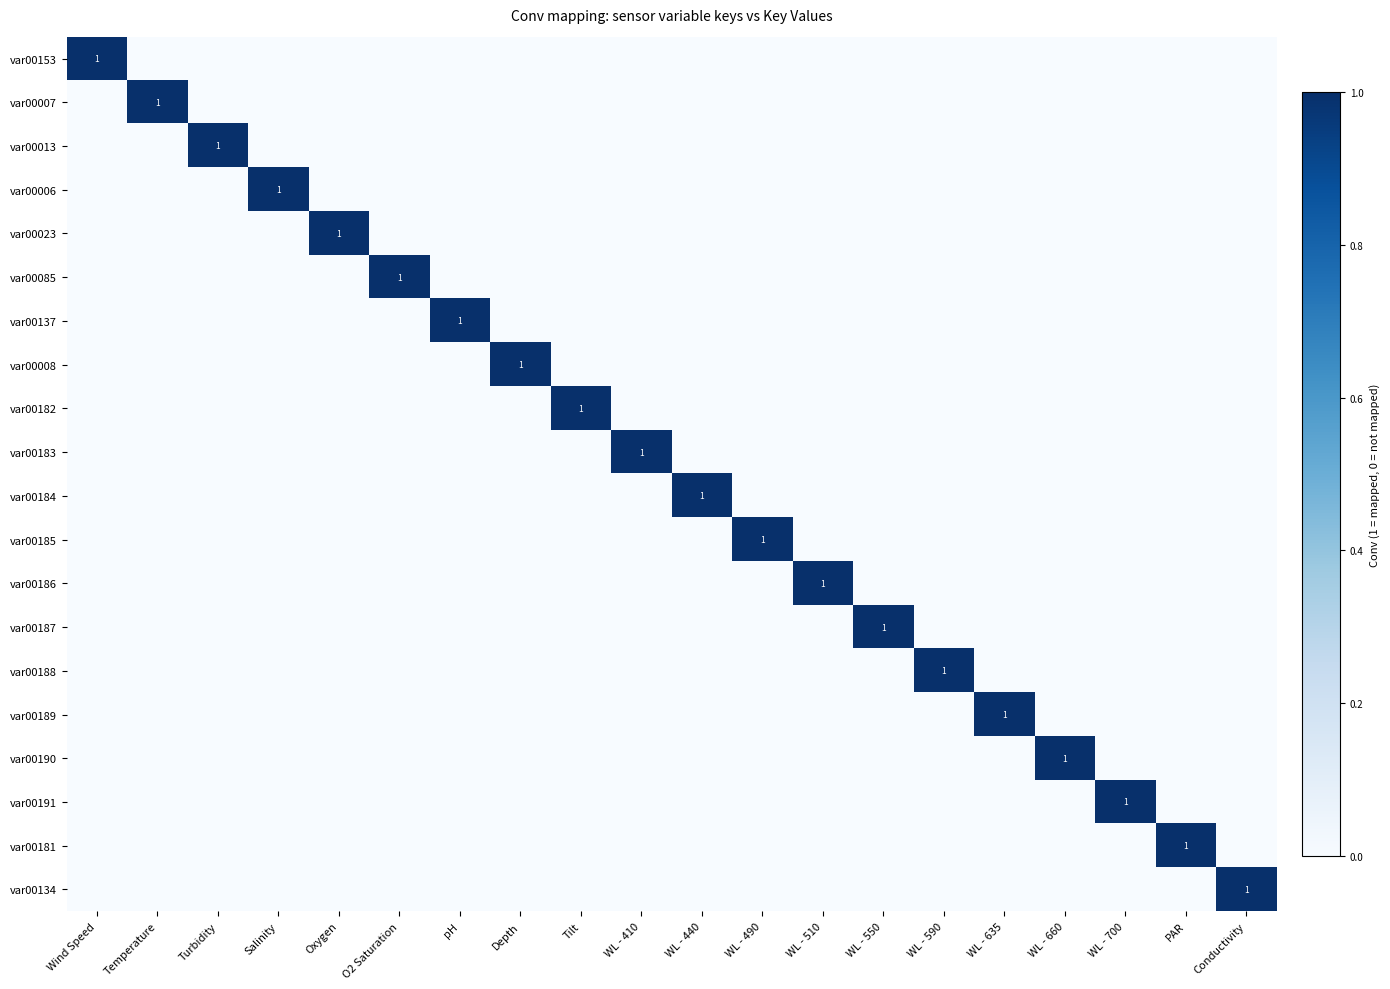

Is it true that var00186 equals 0 at Conductivity?

True